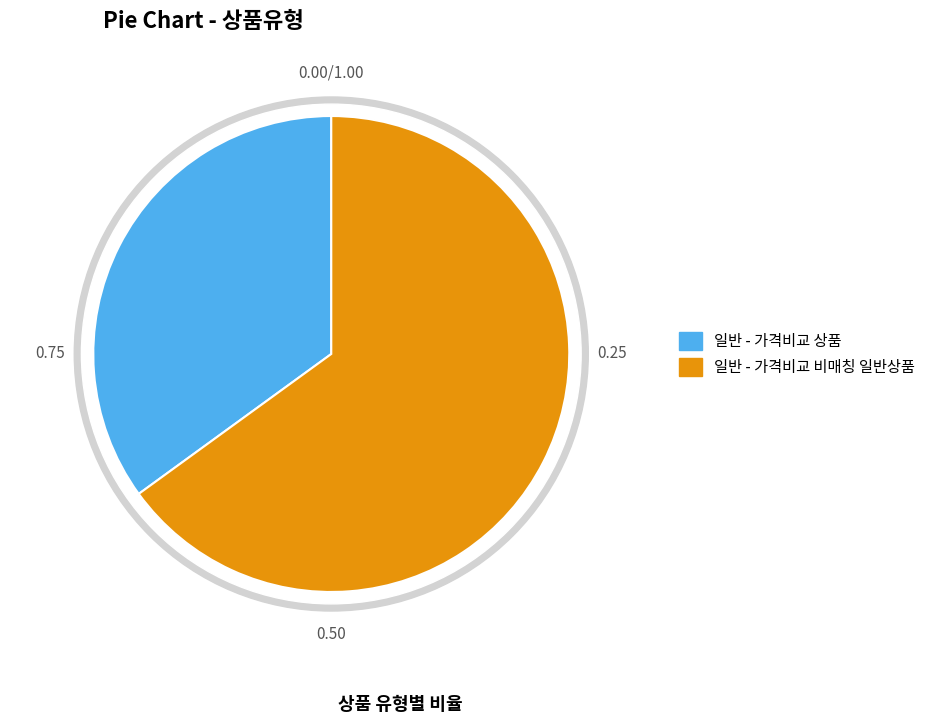

To the nearest percent, what is the average slice percentage?

50%